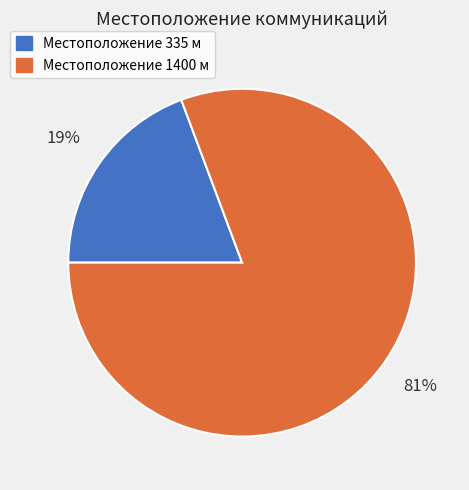

Is there any slice that represents more than half of the pie?

Yes